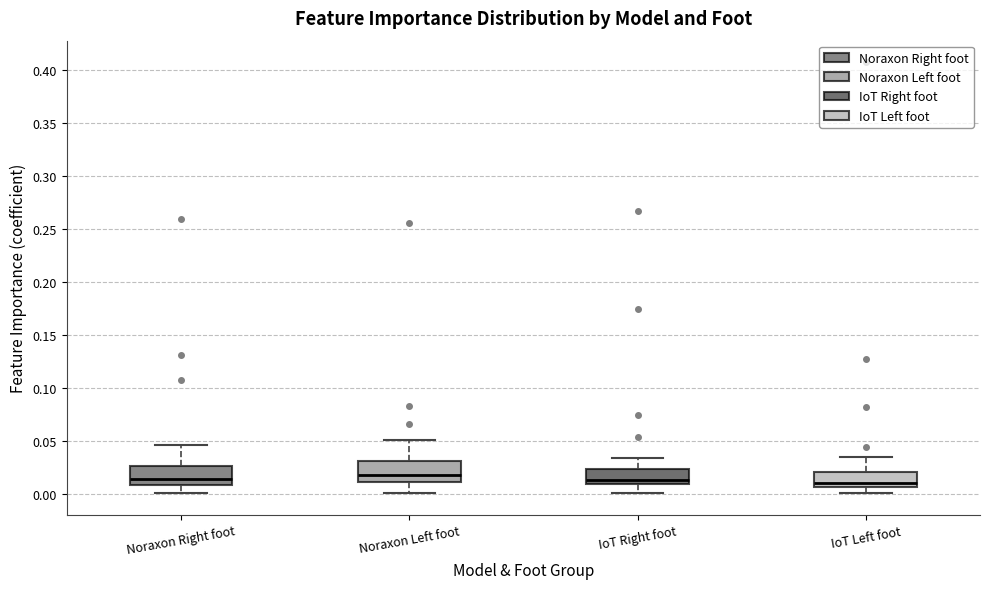

Reading left to right, transcribe this box plot: for each box, give where its median line is, the range the box spans, and where its two whiskers end, as read against the y-axis. The values are not printed on the chart, so give them approximately, as read against the axis.

Noraxon Right foot: median 0.015, box 0.010 to 0.025, whiskers 0.000 to 0.045
Noraxon Left foot: median 0.015, box 0.010 to 0.030, whiskers 0.000 to 0.050
IoT Right foot: median 0.015, box 0.010 to 0.025, whiskers 0.000 to 0.035
IoT Left foot: median 0.010, box 0.005 to 0.020, whiskers 0.000 to 0.035